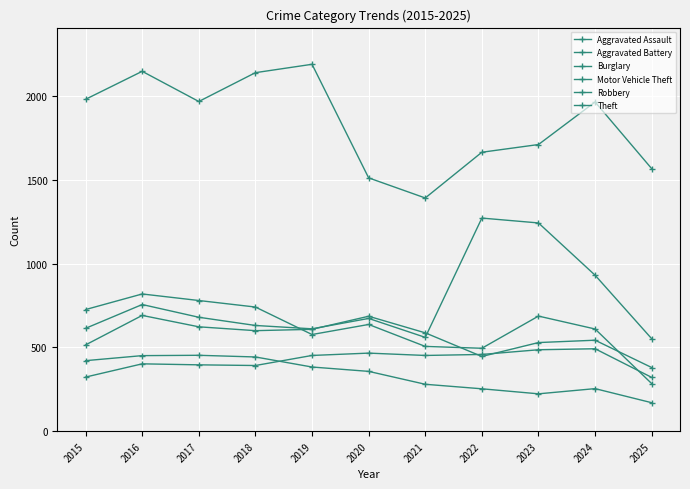

Reading left to right, transcribe all the data shown in this chart.

Aggravated Assault: 2015=323	2016=402	2017=396	2018=392	2019=452	2020=466	2021=452	2022=458	2023=486	2024=492	2025=321
Aggravated Battery: 2015=515	2016=691	2017=623	2018=600	2019=608	2020=686	2021=587	2022=446	2023=529	2024=543	2025=380
Burglary: 2015=421	2016=451	2017=453	2018=443	2019=383	2020=357	2021=280	2022=253	2023=223	2024=254	2025=170
Motor Vehicle Theft: 2015=614	2016=756	2017=680	2018=631	2019=611	2020=673	2021=560	2022=1272	2023=1243	2024=931	2025=552
Robbery: 2015=726	2016=819	2017=780	2018=741	2019=577	2020=637	2021=506	2022=495	2023=687	2024=610	2025=284
Theft: 2015=1981	2016=2148	2017=1968	2018=2140	2019=2190	2020=1512	2021=1392	2022=1665	2023=1711	2024=1965	2025=1567